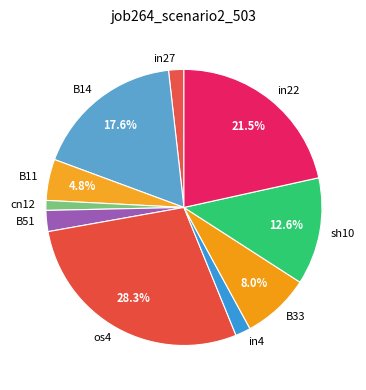

To the nearest percent, what percentage of the pie is os4?

28%